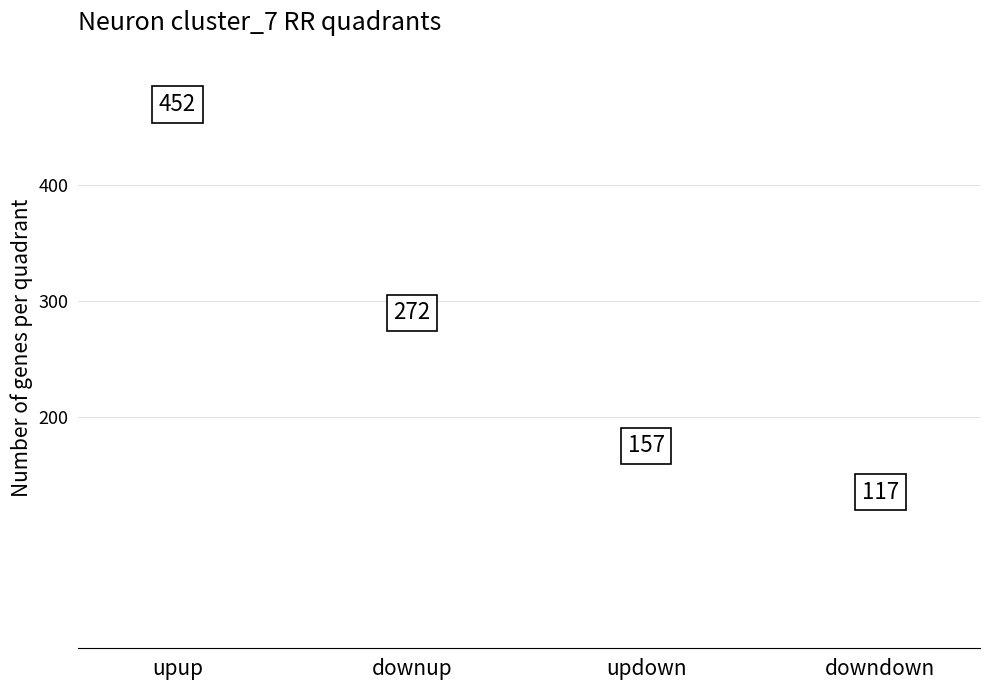

Where does the data first go above 272?

upup